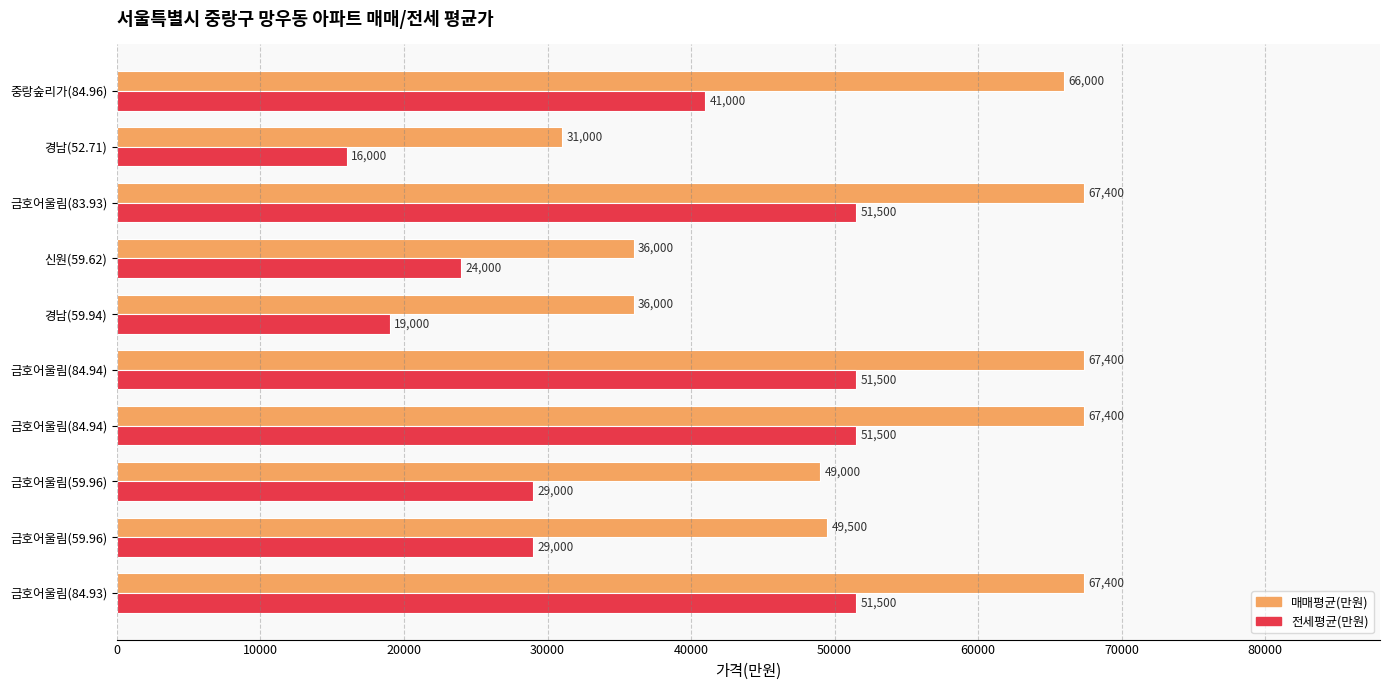

What is the average value of the 전세평균(만원) series?

36400